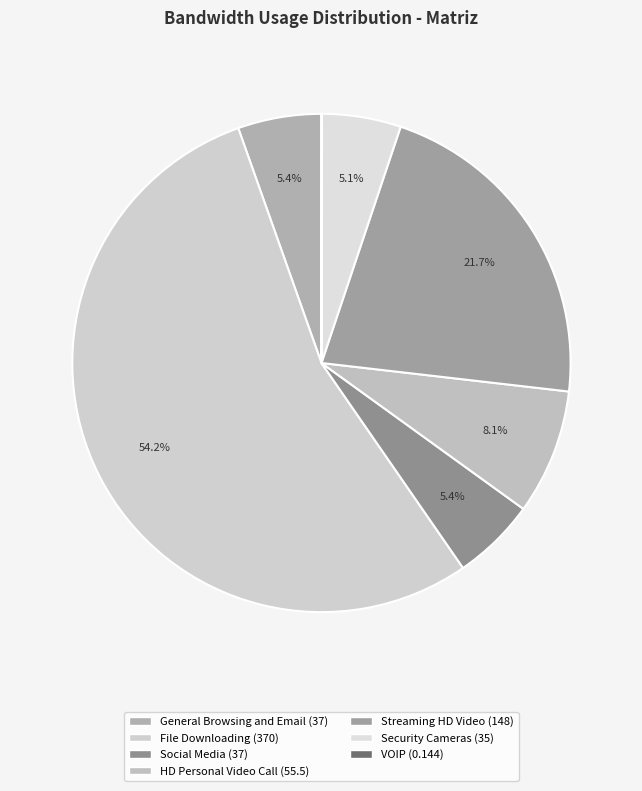

To the nearest percent, what percentage of the pie is File Downloading?

54%